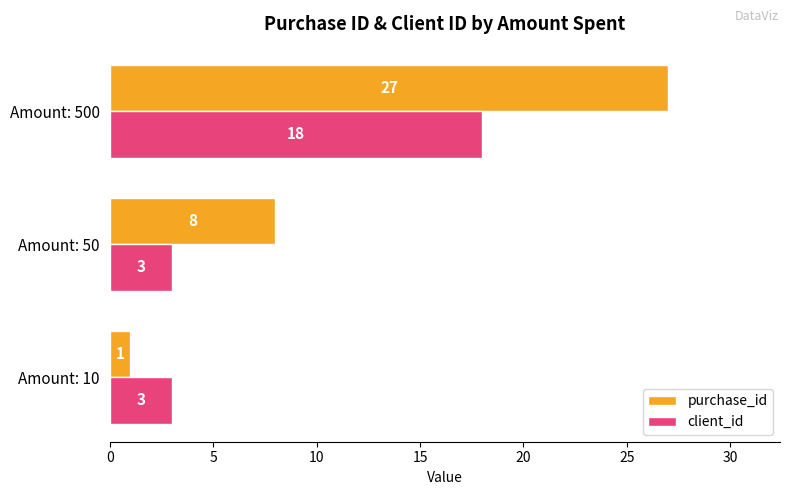

At which label is purchase_id closest to 14?

Amount: 50